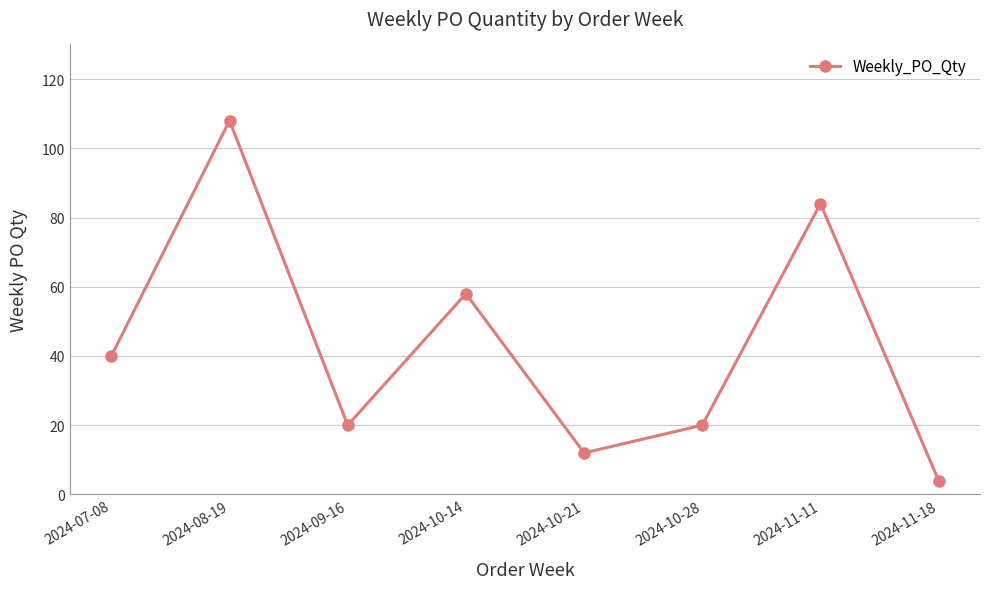

How many lines are shown in the chart?

1